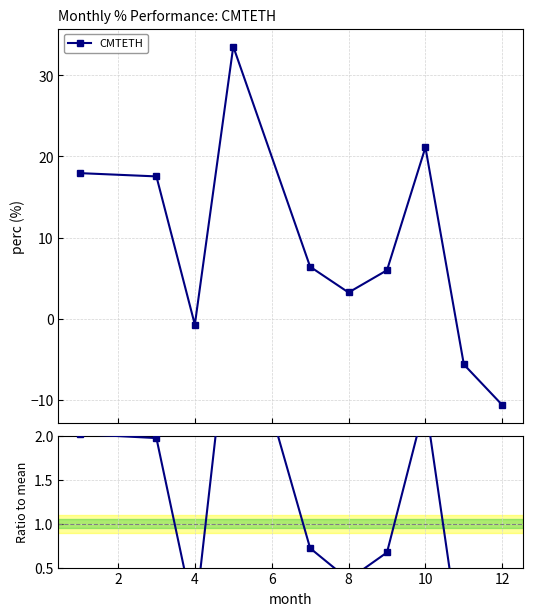

True or false: CMTETH has more than 0 interior local peaks.

True